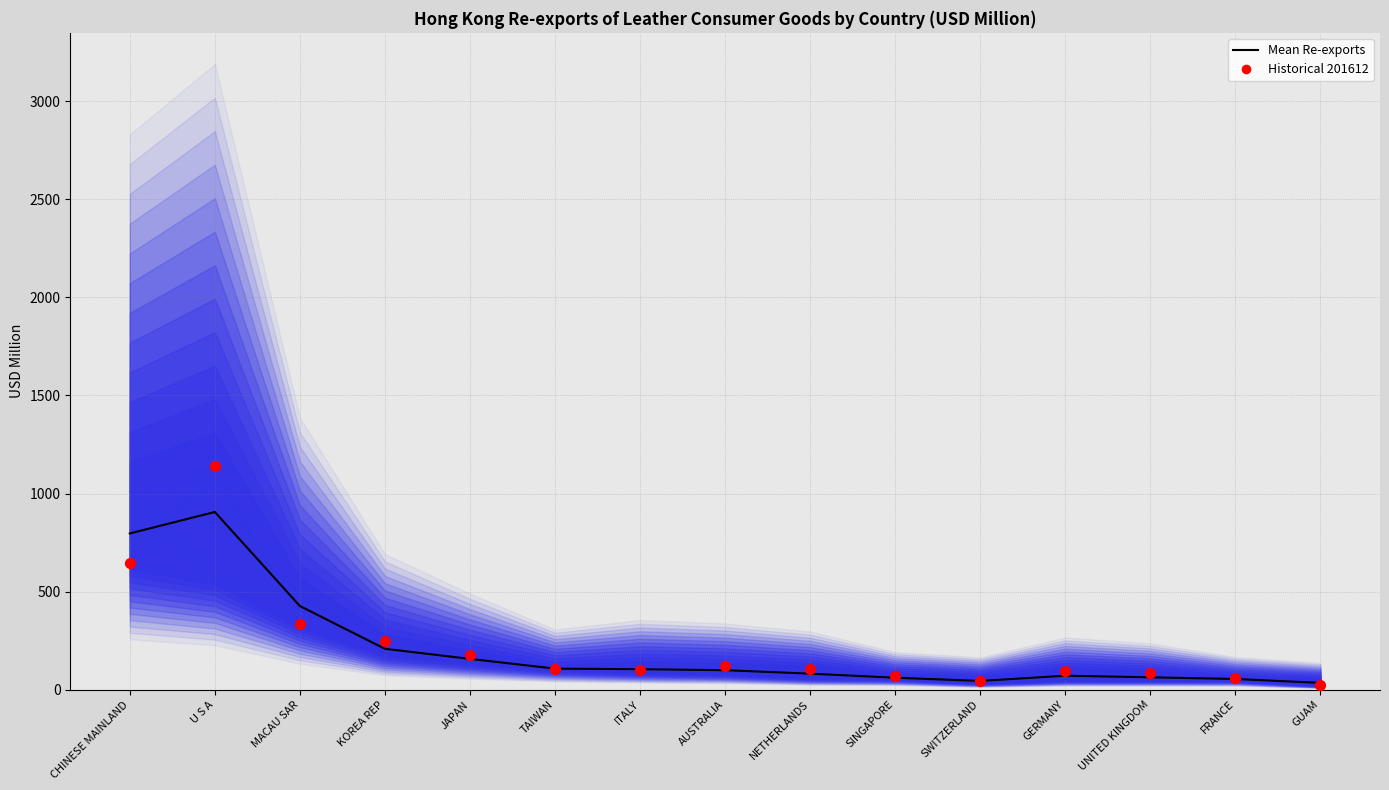

What are all the series names shown in the legend?

Mean Re-exports, Historical 201612